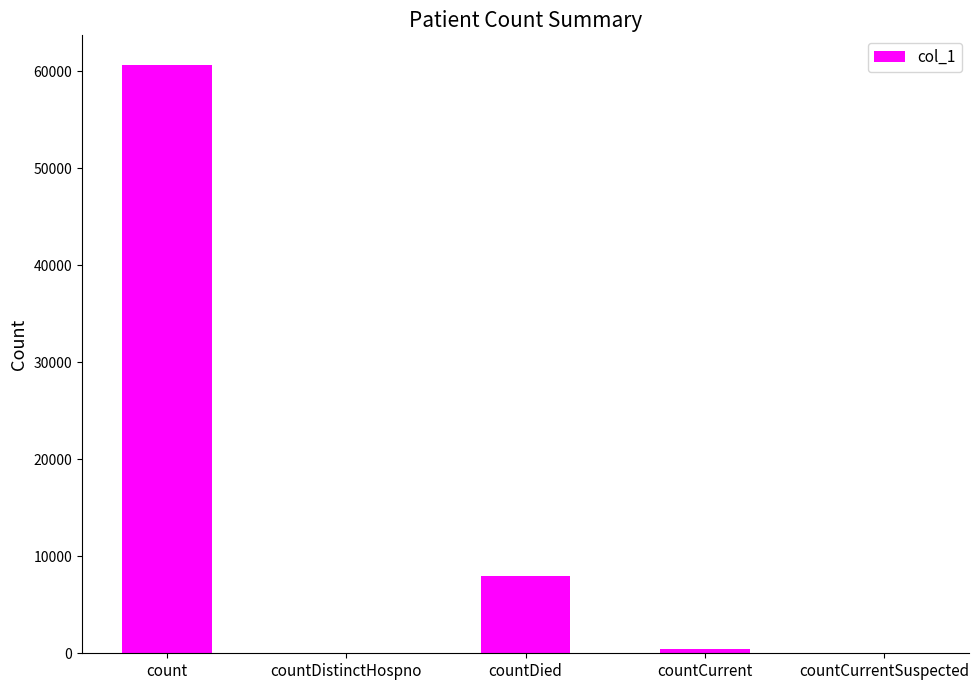

True or false: the data shows 7994 at countDied.

True